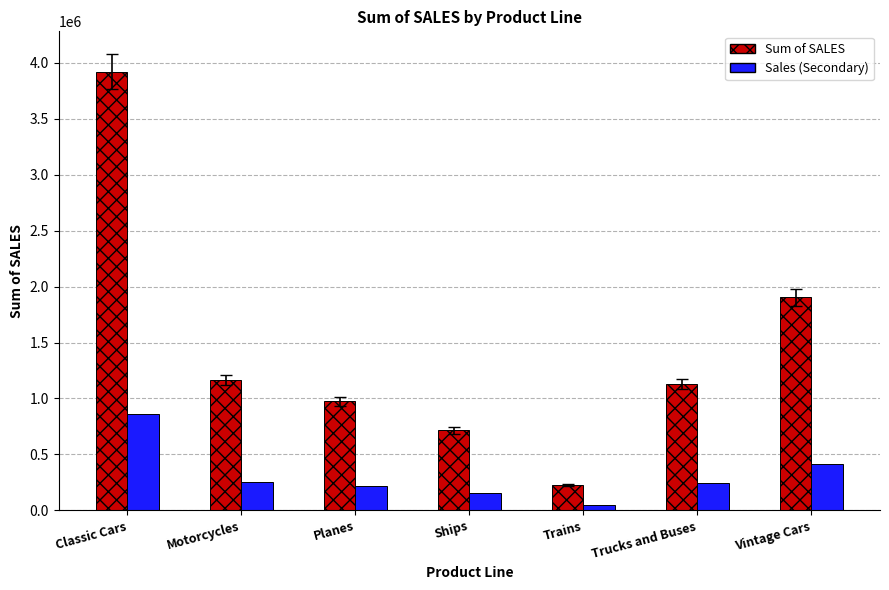

What is the difference between the highest and lowest values at Motorcycles?

909782.9